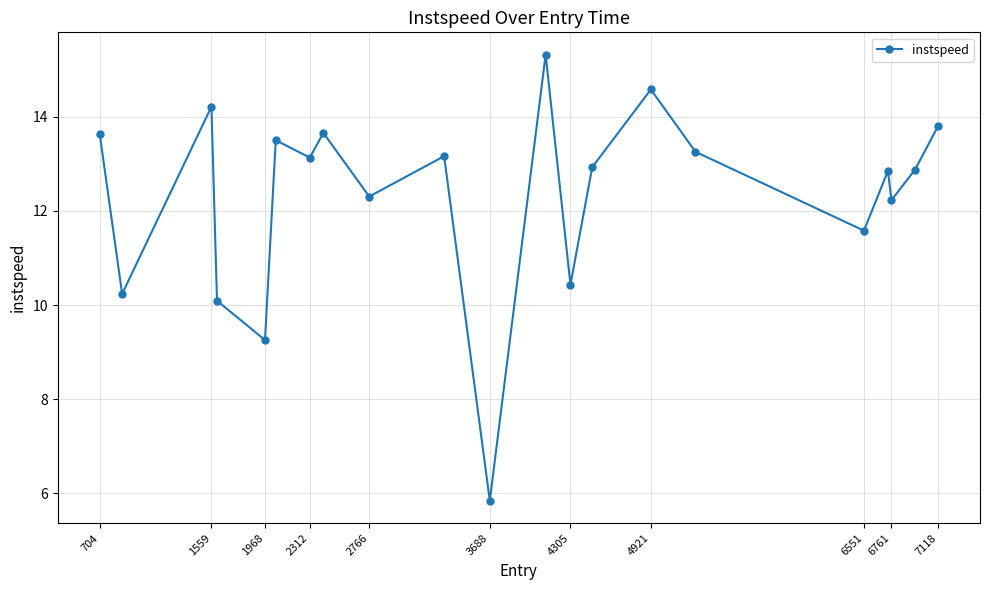

What is the average value?

12.3